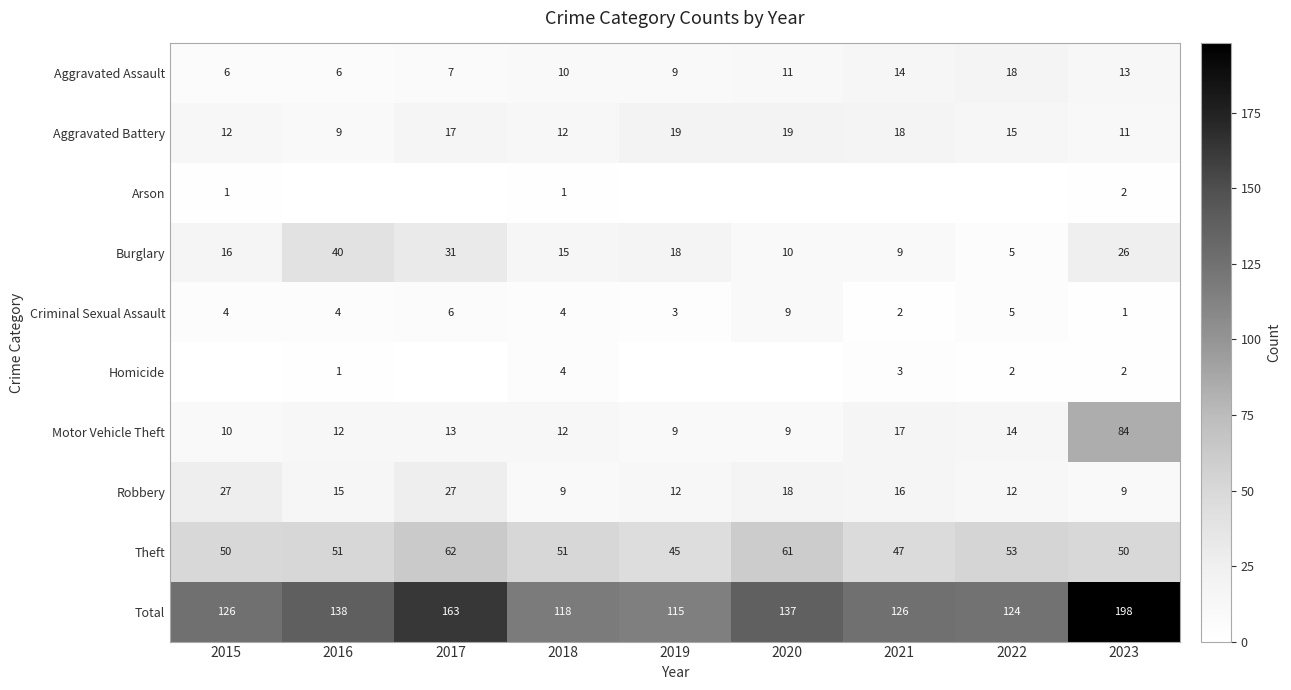

The Aggravated Assault series shows 6 at 2016. True or false?

True